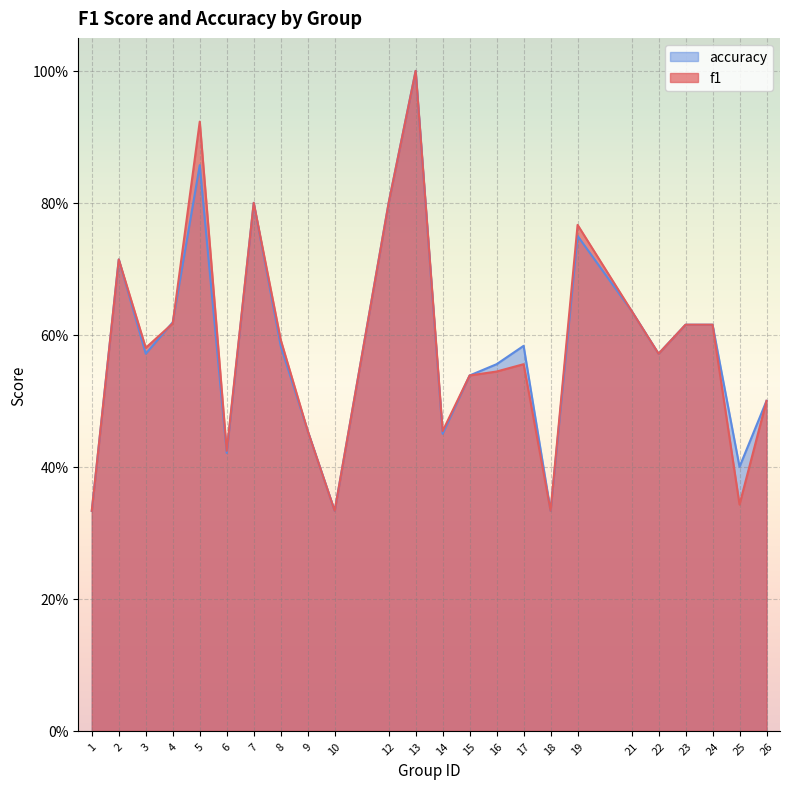

In f1, how many points are higher than both neighbors (excluding endpoints)?

6